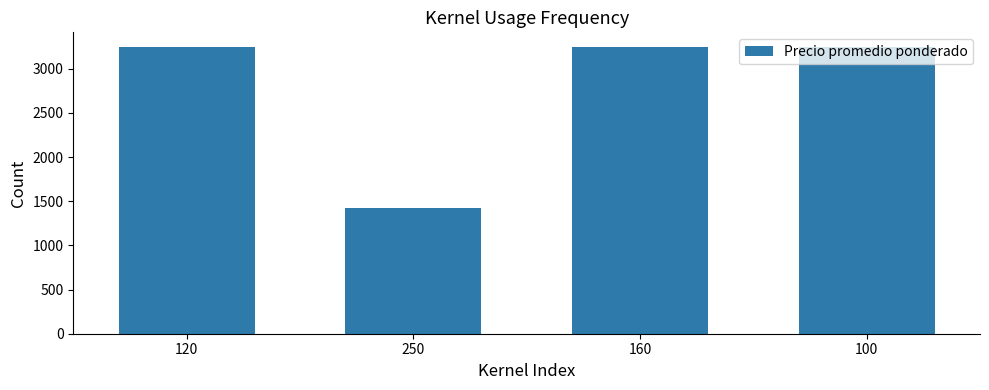

What is the ratio of the value at 120 to the value at 100?

1.0